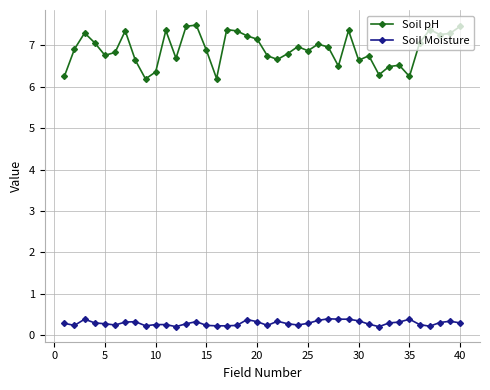

What is the difference between the second highest and minimum values in the Soil Moisture series?

0.2